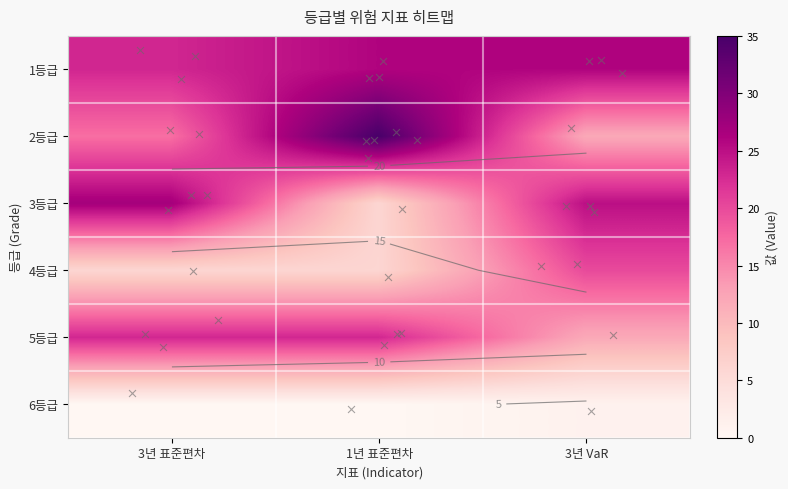

At which label is 2등급 closest to 23?

3년 표준편차